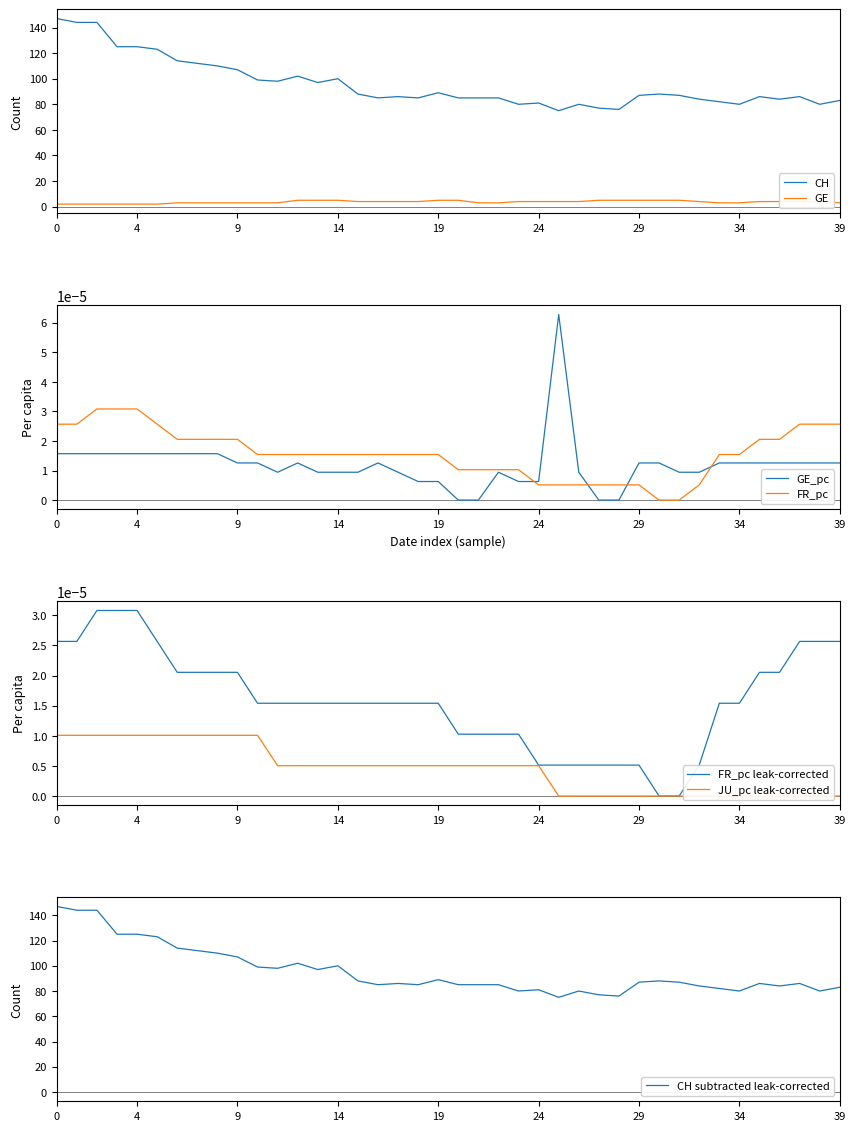

Is this an area chart (filled region under the line)?

No